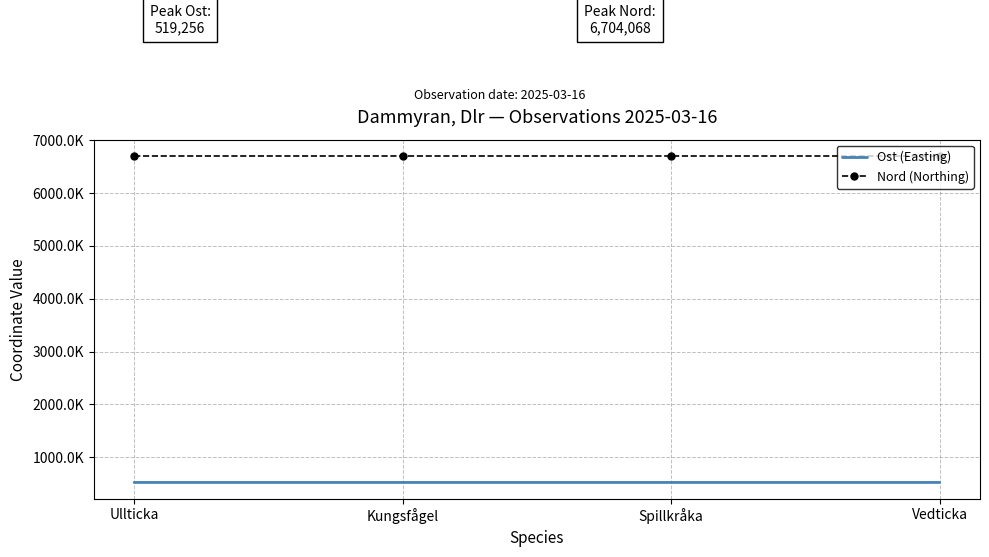

What are all the series names shown in the legend?

Ost (Easting), Nord (Northing)